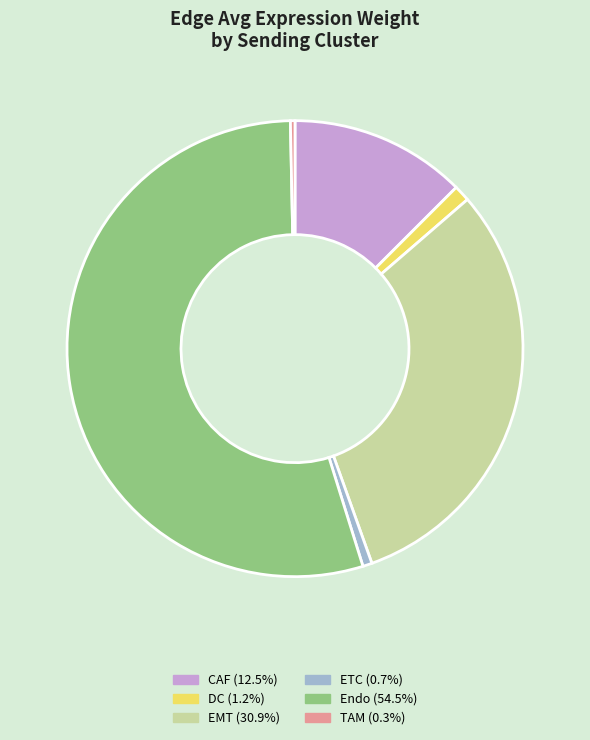

Count the number of slices in the pie.

6